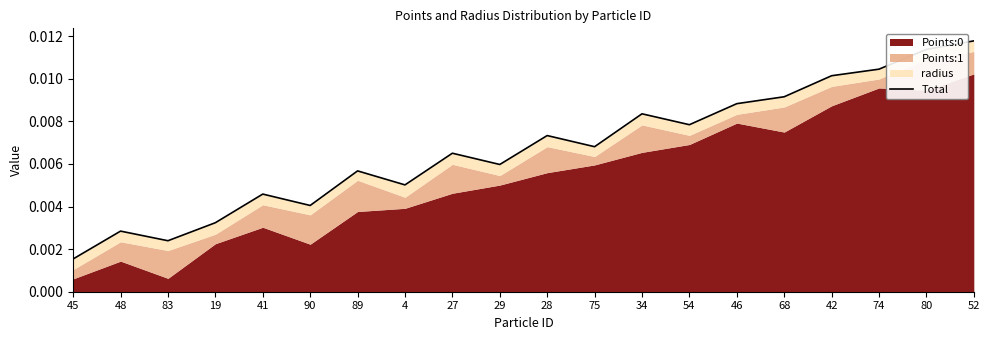

Does the chart have visible grid lines?

No